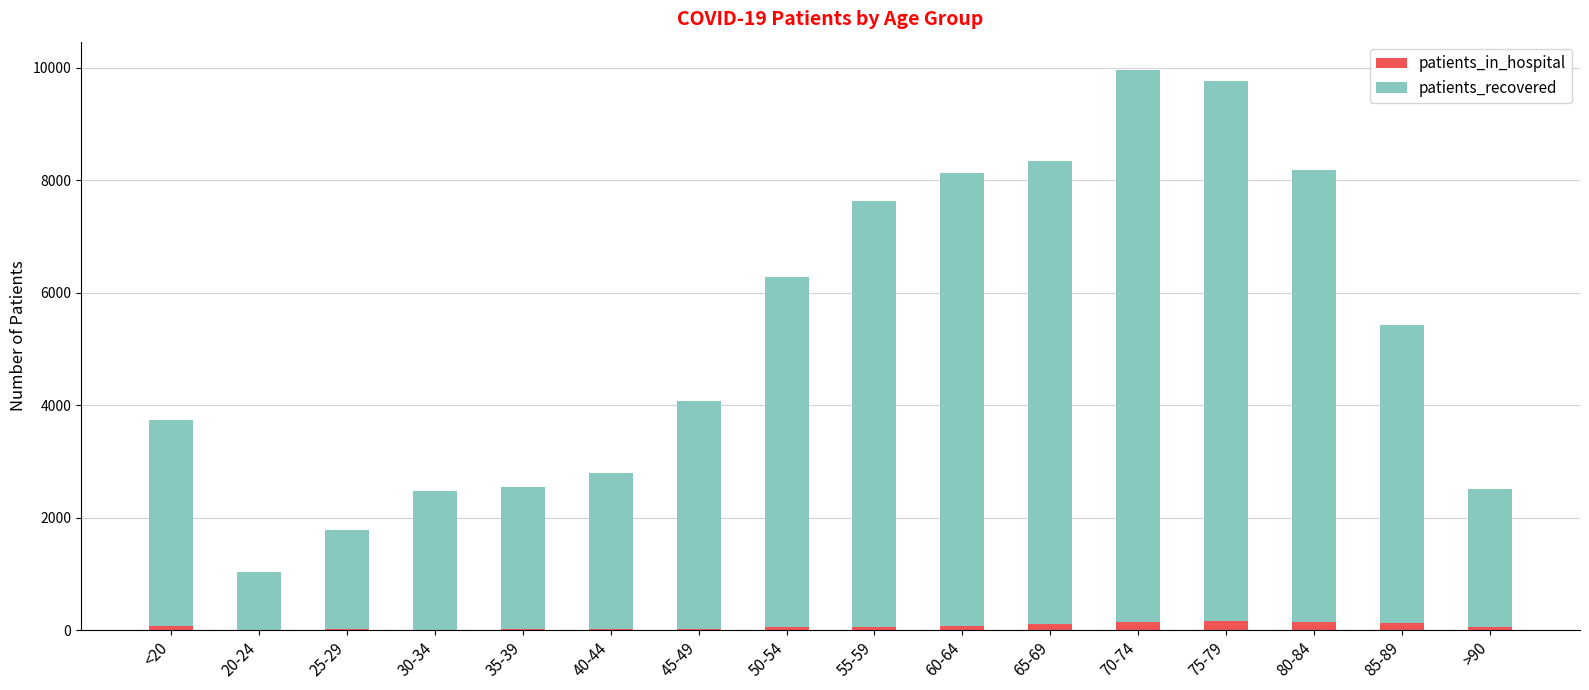

What is the sum of all patients_in_hospital values?

1132